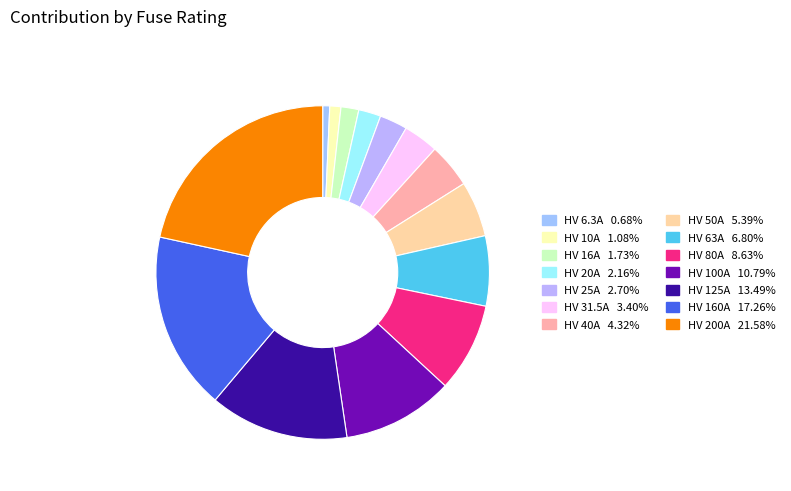

Is it true that HV 50A is 5% of the pie?

True